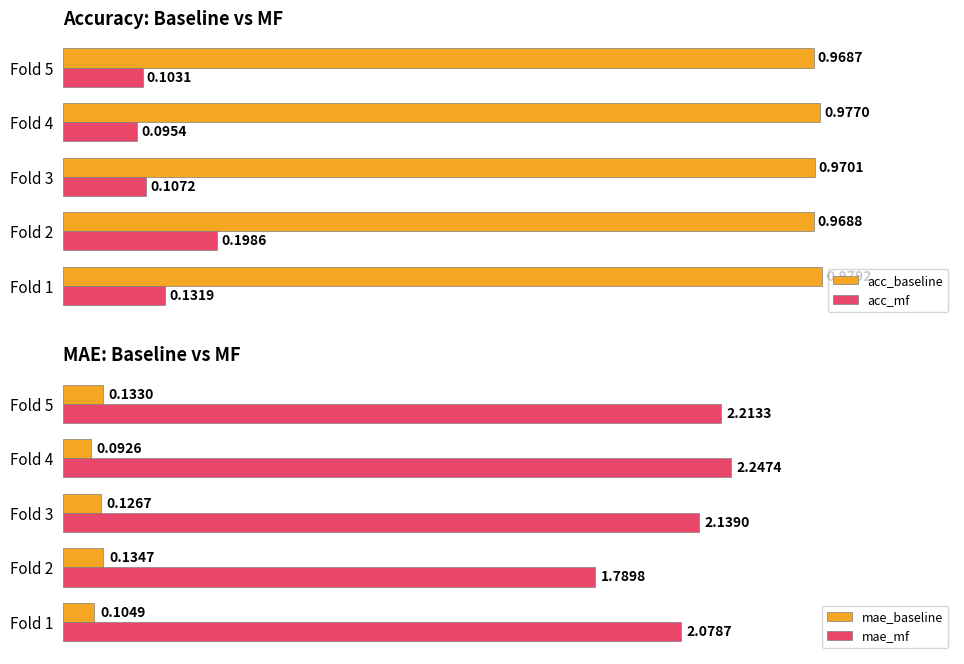

Is the value of acc_mf at Fold 4 greater than the value of acc_baseline at Fold 4?

No